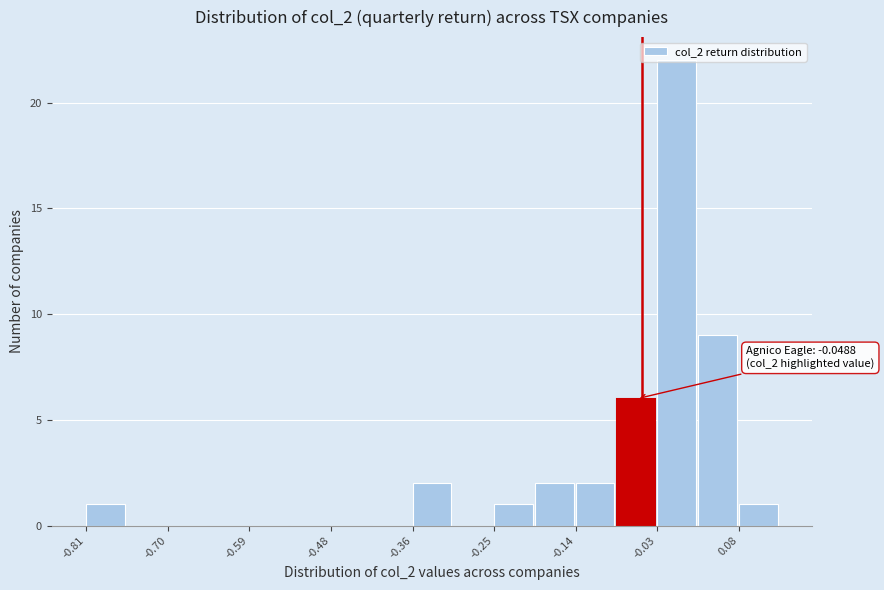

Read against the x-axis, roughly where is the centre of the tallest bar?

0.00